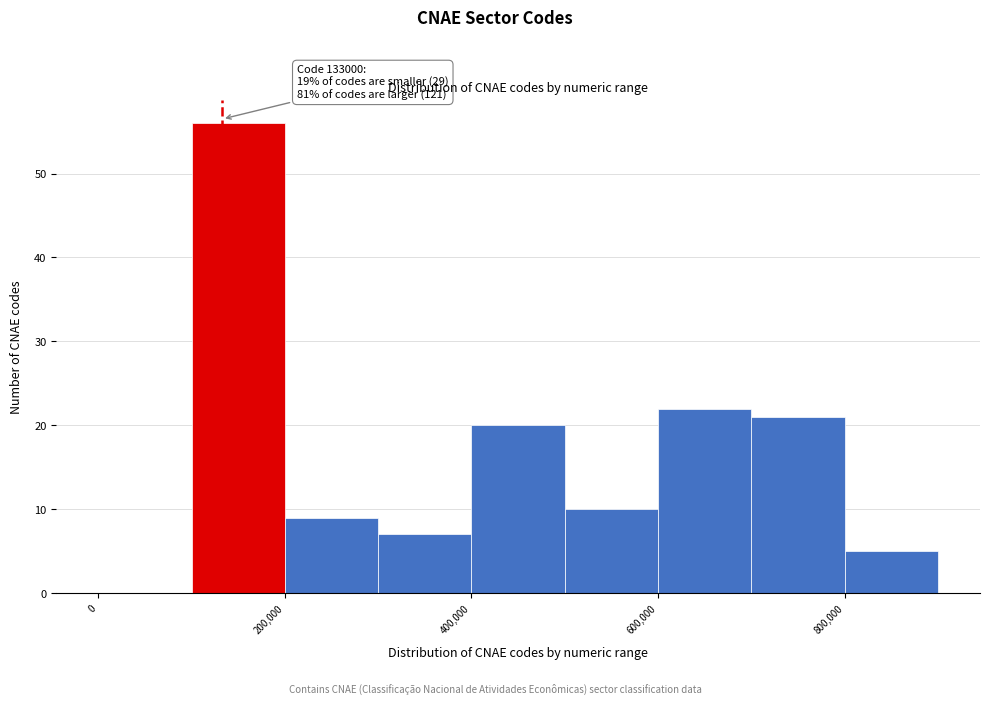

Over which range of the x-axis is the bar tallest?

100000 to 200000